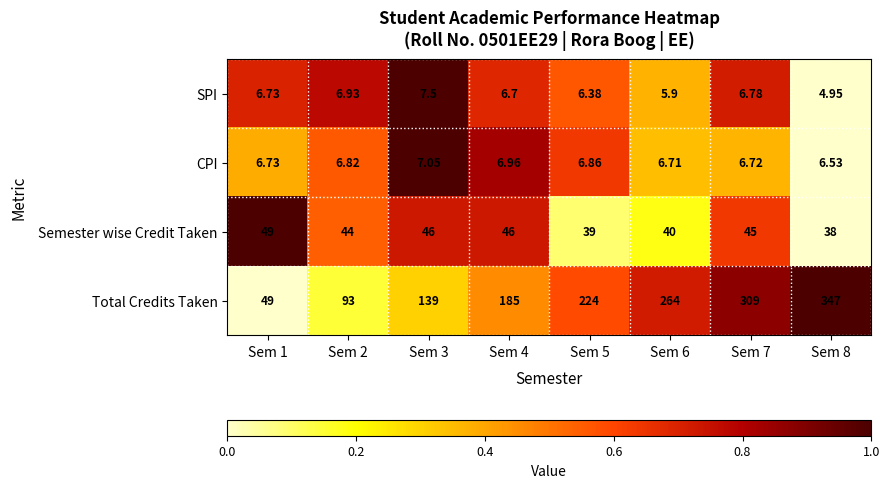

Between Sem 2 and Sem 5, which series saw the biggest shift?

Total Credits Taken